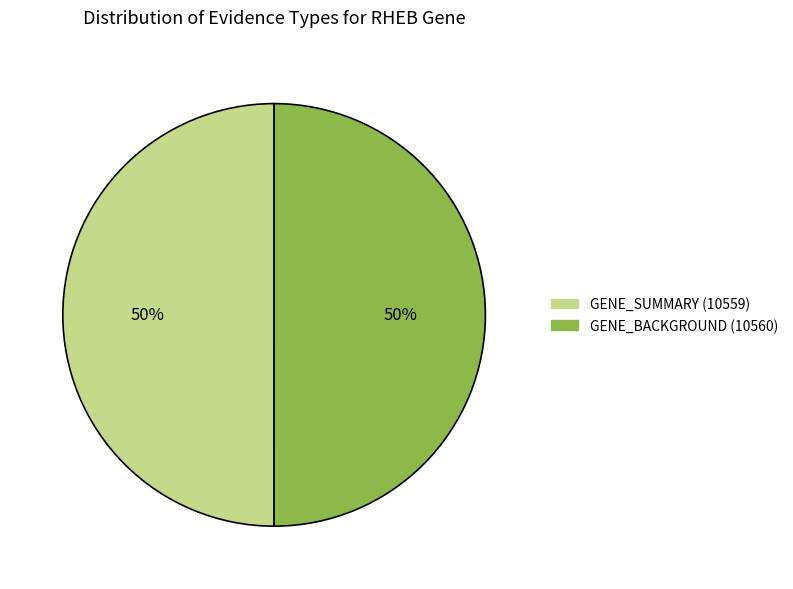

True or false: GENE_BACKGROUND (10560) accounts for 42% of the total.

False